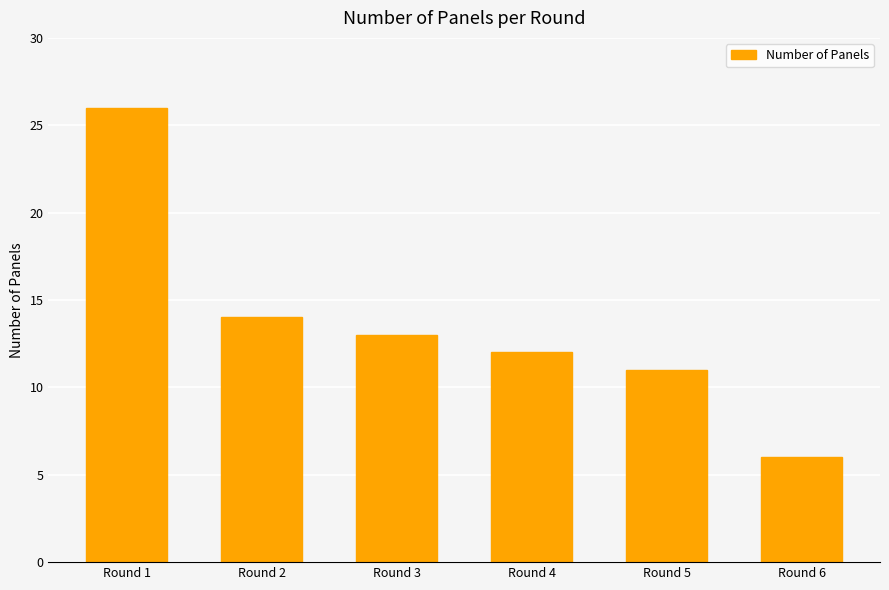

What is the difference between the maximum and second lowest values?

15